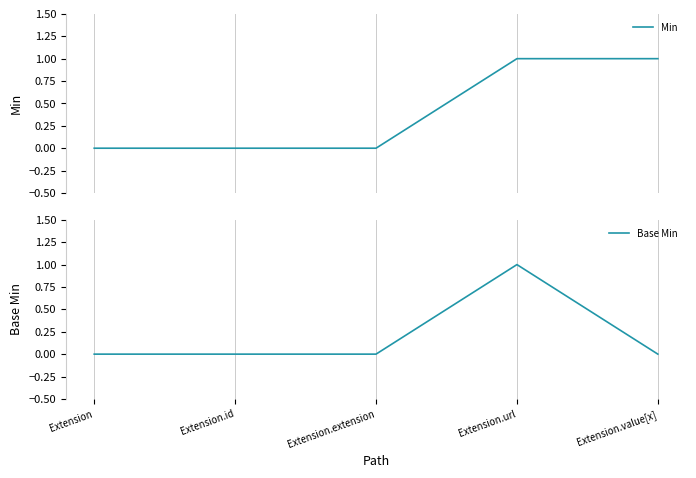

Is it true that Min equals 1 at Extension.url?

True